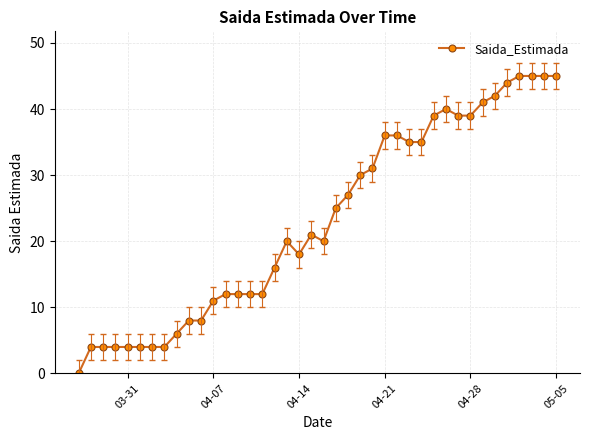

Reading left to right, list all the values displayed in this chart.

0	4	4	4	4	4	4	4	6	8	8	11	12	12	12	12	16	20	18	21	20	25	27	30	31	36	36	35	35	39	40	39	39	41	42	44	45	45	45	45